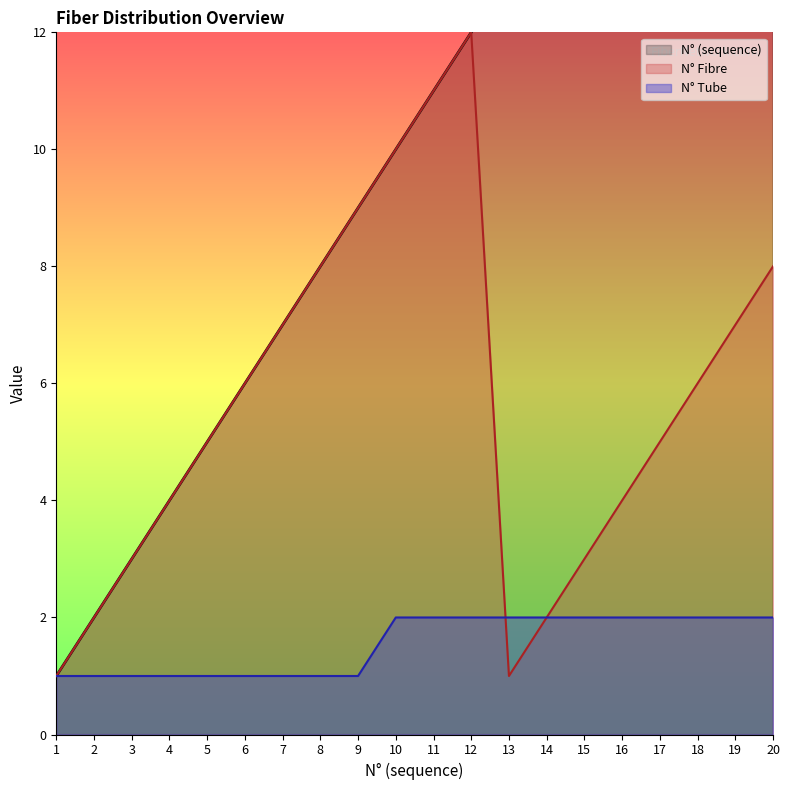

What is the total value across all series at 2?

5